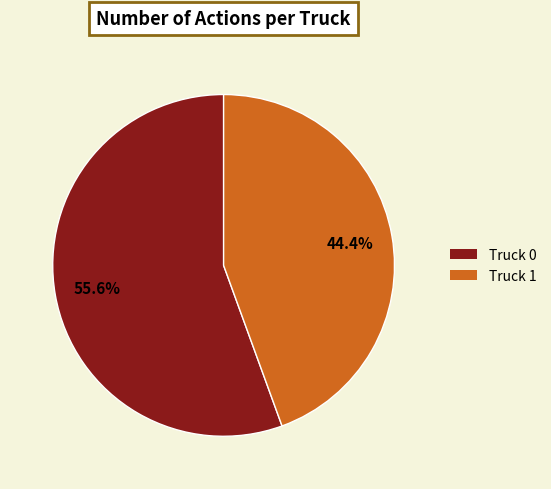

Which category has the biggest portion of the pie?

Truck 0